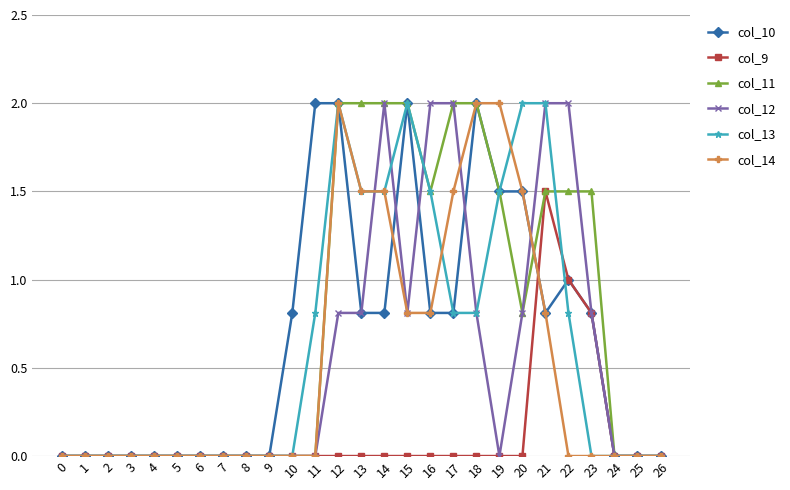

Which series has the largest total across all categories?

col_11